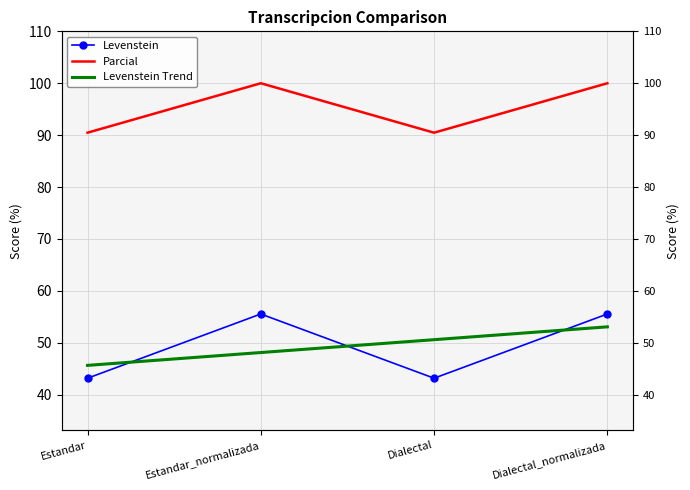

Is it true that Levenstein Trend equals 17.1 at Dialectal?

False